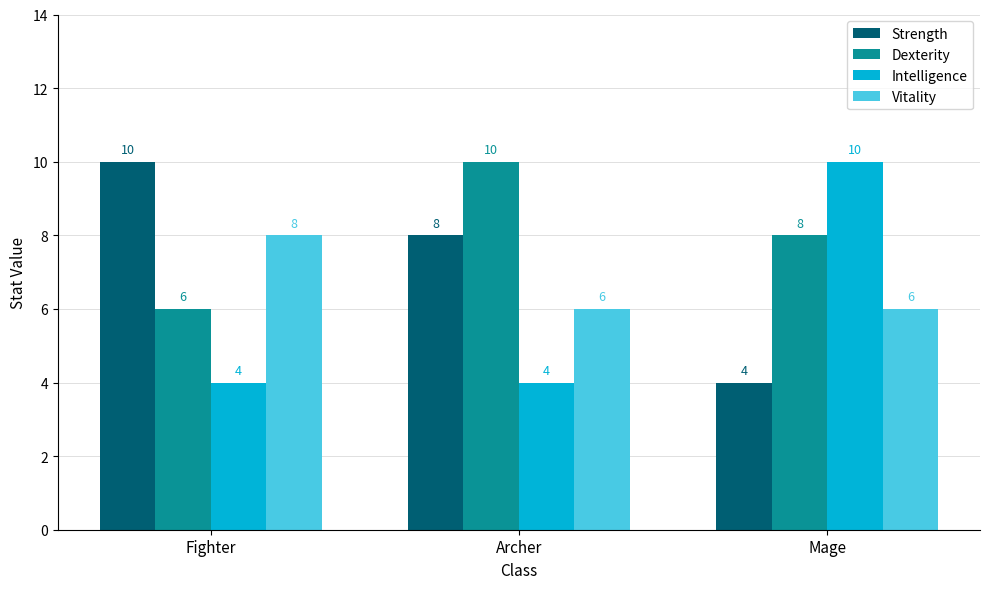

True or false: Intelligence has a value of 10 at Mage.

True